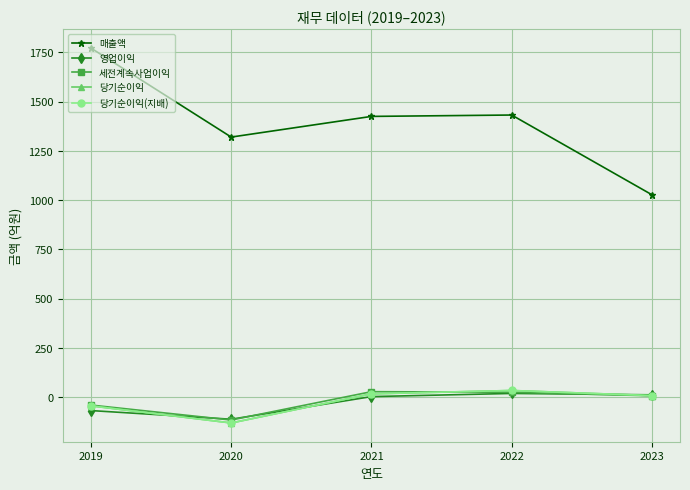

At which label does 매출액 reach its minimum?

2023